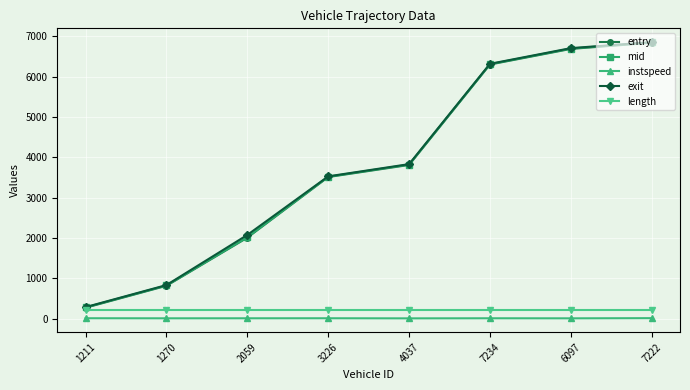

How many lines are shown in the chart?

5